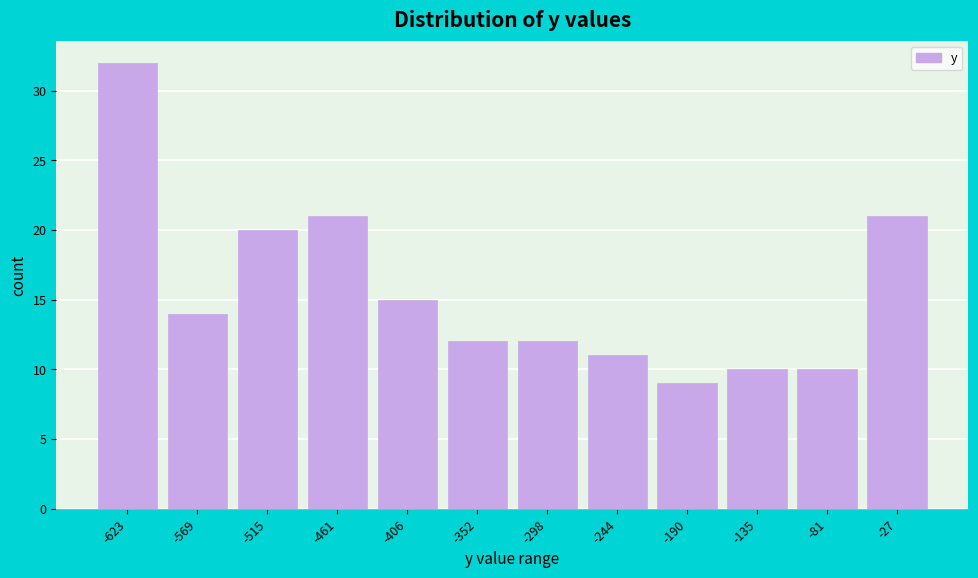

Reading left to right, transcribe this chart: for each bar, give the range it covers on the x-axis and its height. Neither the bar edges nor the heights are printed on the chart, so give them approximately, as read against the axes.

-650 to -600: 32
-600 to -540: 14
-540 to -490: 20
-490 to -430: 21
-430 to -380: 15
-380 to -330: 12
-330 to -270: 12
-270 to -220: 11
-220 to -160: 9
-160 to -110: 10
-110 to -50: 10
-50 to 0: 21